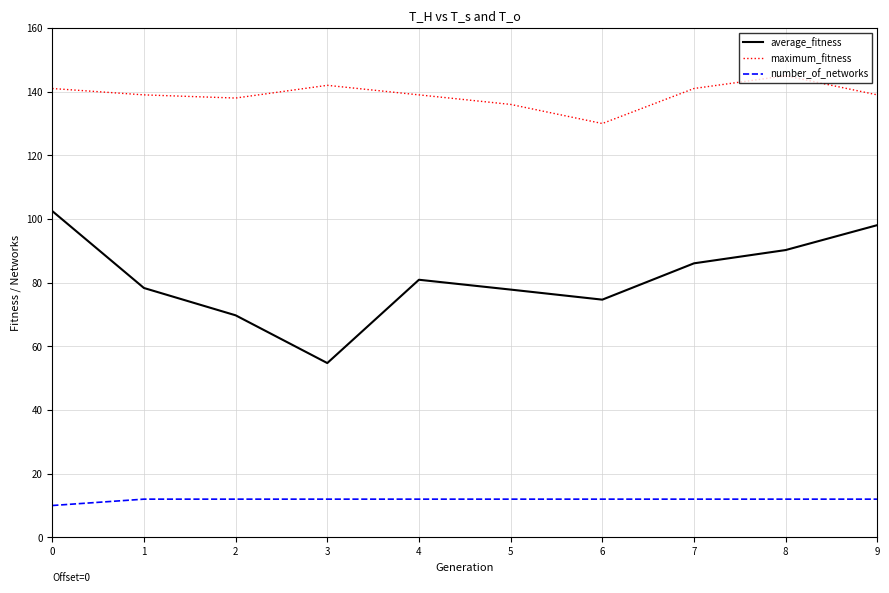

What is the approximate value of number_of_networks at 2?

12.0